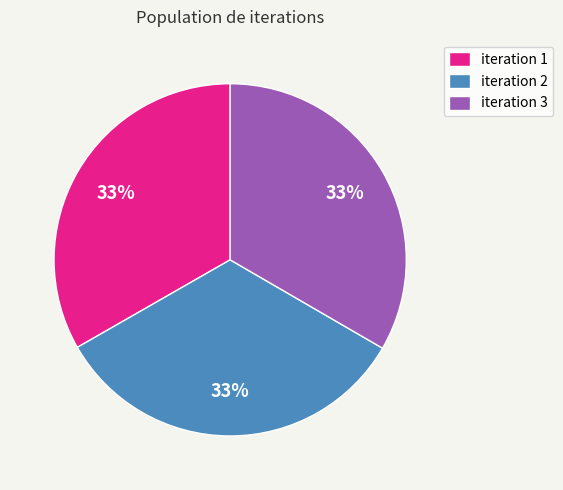

How many segments does this pie chart have?

3